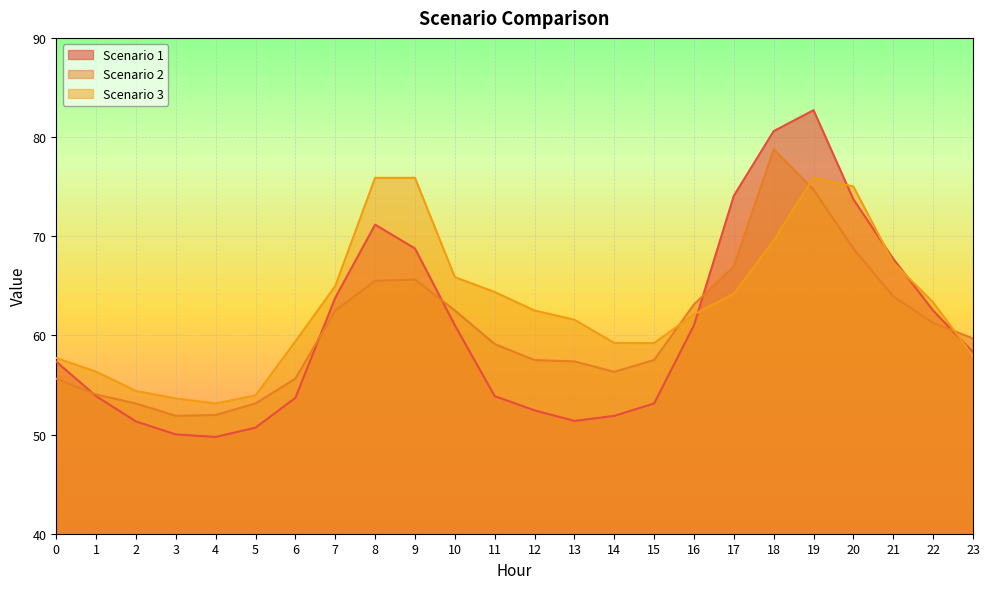

Which series has the largest total across all categories?

Scenario 3